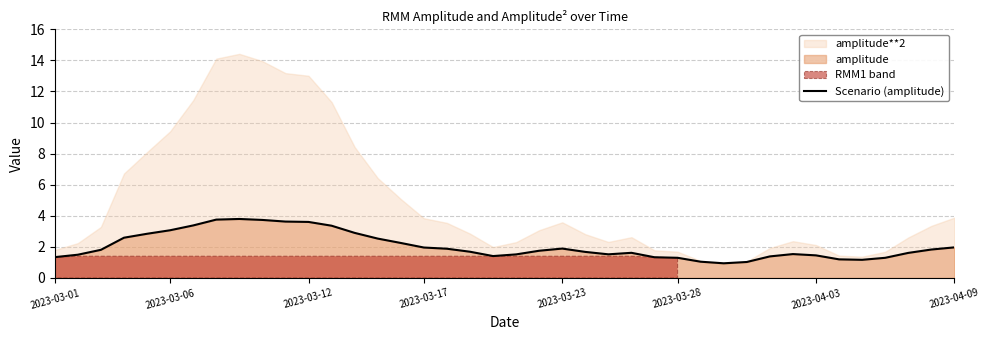

What is the minimum value for Scenario (amplitude)?

0.9